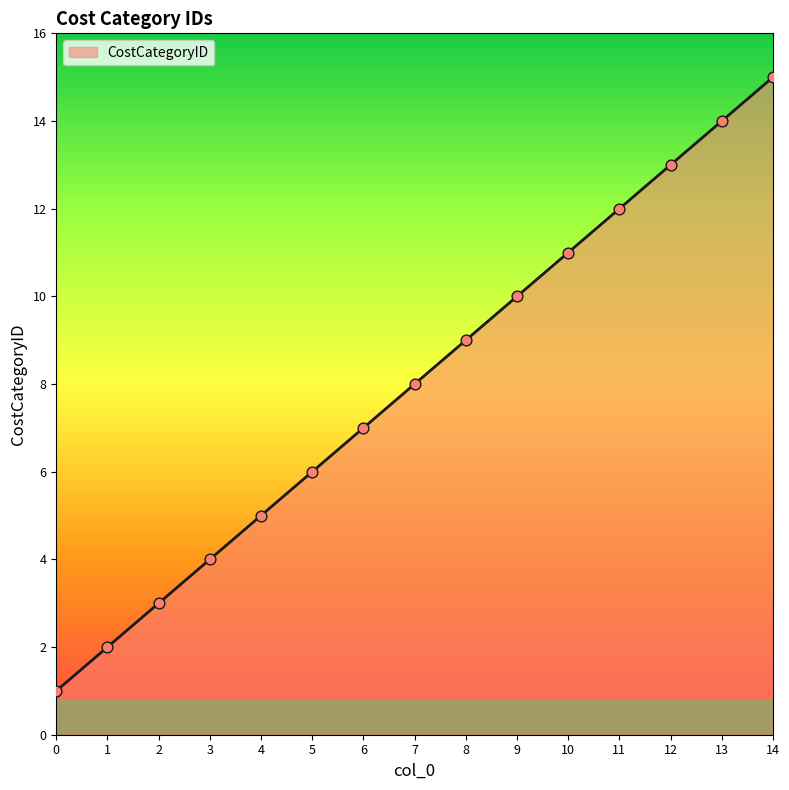

What is the change in value from 6 to 14?

+8